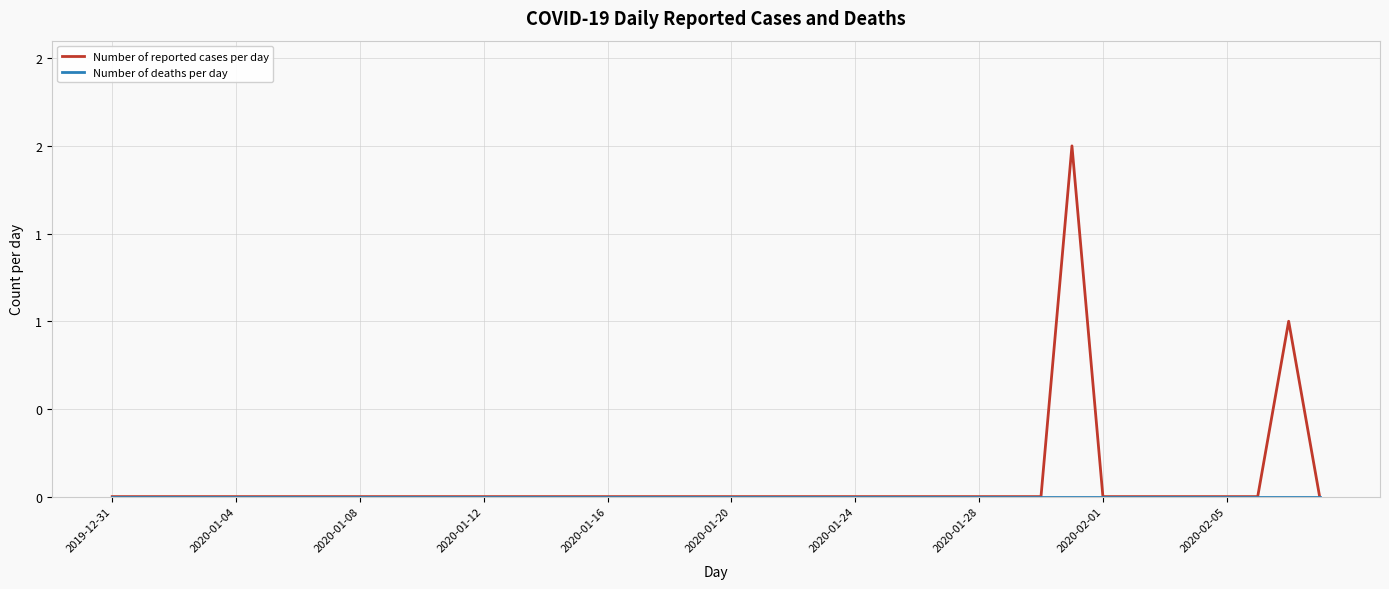

Does the chart have visible grid lines?

Yes